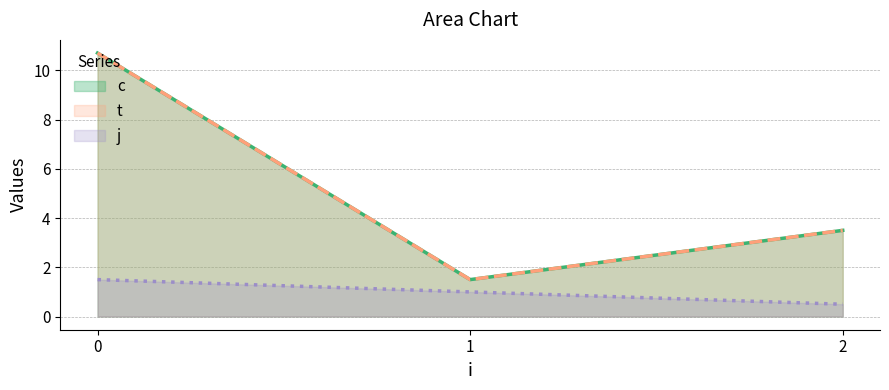

List the series in order of their peak value, highest first.

c, t, j